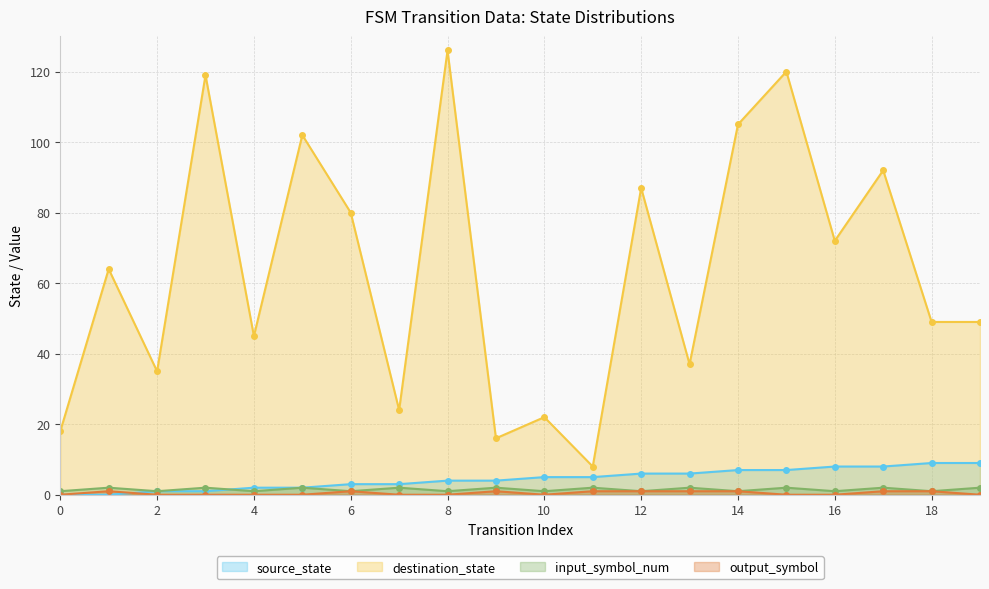

Reading left to right, what are all the values shown in this chart?

source_state: 0	0	1	1	2	2	3	3	4	4	5	5	6	6	7	7	8	8	9	9
destination_state: 18	64	35	119	45	102	80	24	126	16	22	8	87	37	105	120	72	92	49	49
input_symbol_num: 1	2	1	2	1	2	1	2	1	2	1	2	1	2	1	2	1	2	1	2
output_symbol: 0	1	0	0	0	0	1	0	0	1	0	1	1	1	1	0	0	1	1	0